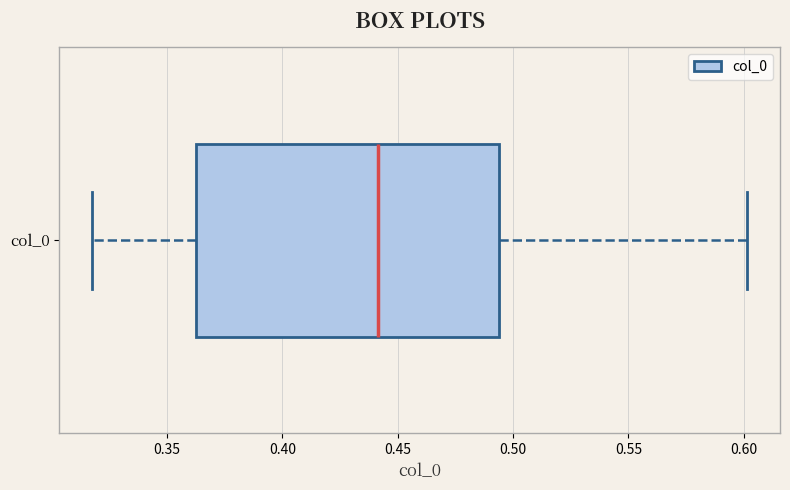

Read this box plot against the x-axis: the position of the median line, the range covered by the box, and the ends of both whiskers. The values are not printed on the chart, so give them approximately, as read against the axis.

median 0.440, box 0.360 to 0.495, whiskers 0.320 to 0.600